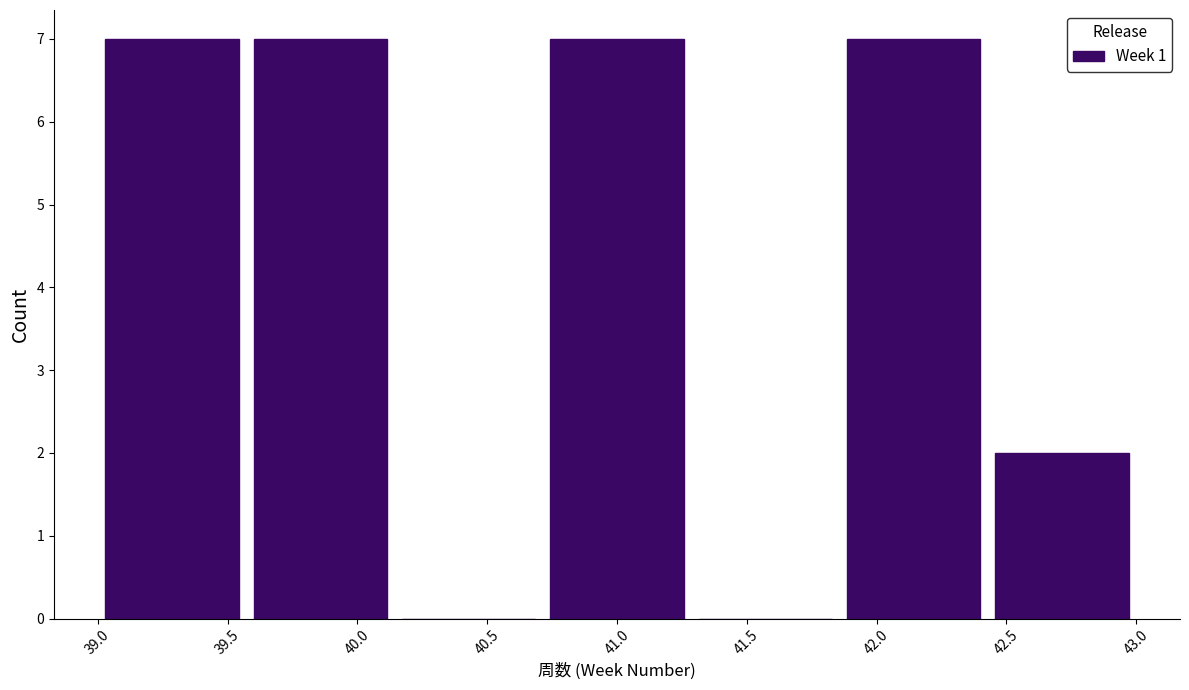

How tall is the bar that spans 40.70 to 41.30 on the x-axis? Neither the bar edges nor the heights are printed on the chart, so give them approximately, as read against the axes.

7